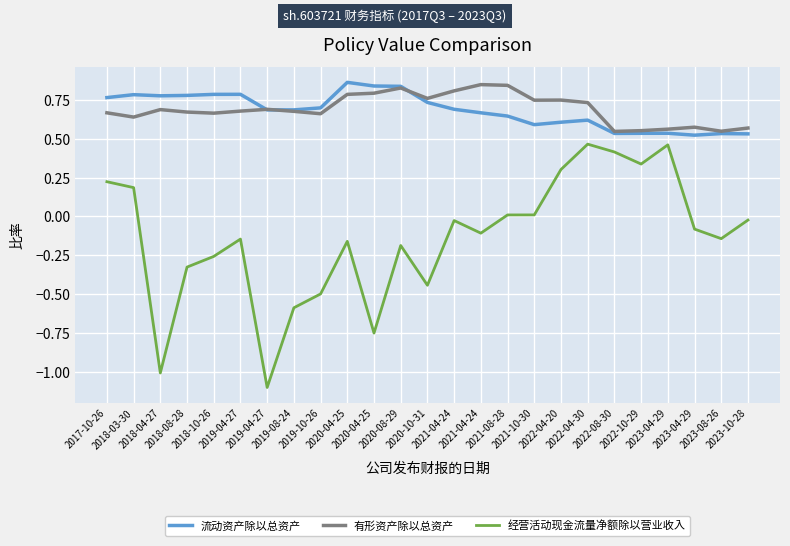

Is the value of 经营活动现金流量净额除以营业收入 at 2019-08-24 greater than the value of 流动资产除以总资产 at 2020-04-25?

No